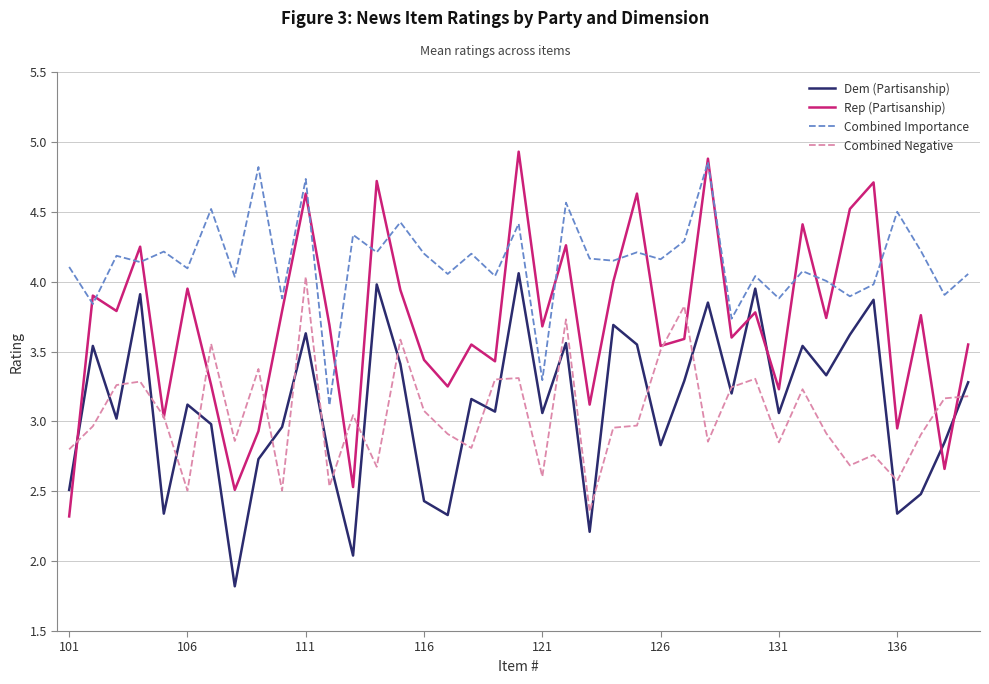

After their last crossing, which series has the higher values: Dem (Partisanship) or Rep (Partisanship)?

Rep (Partisanship)